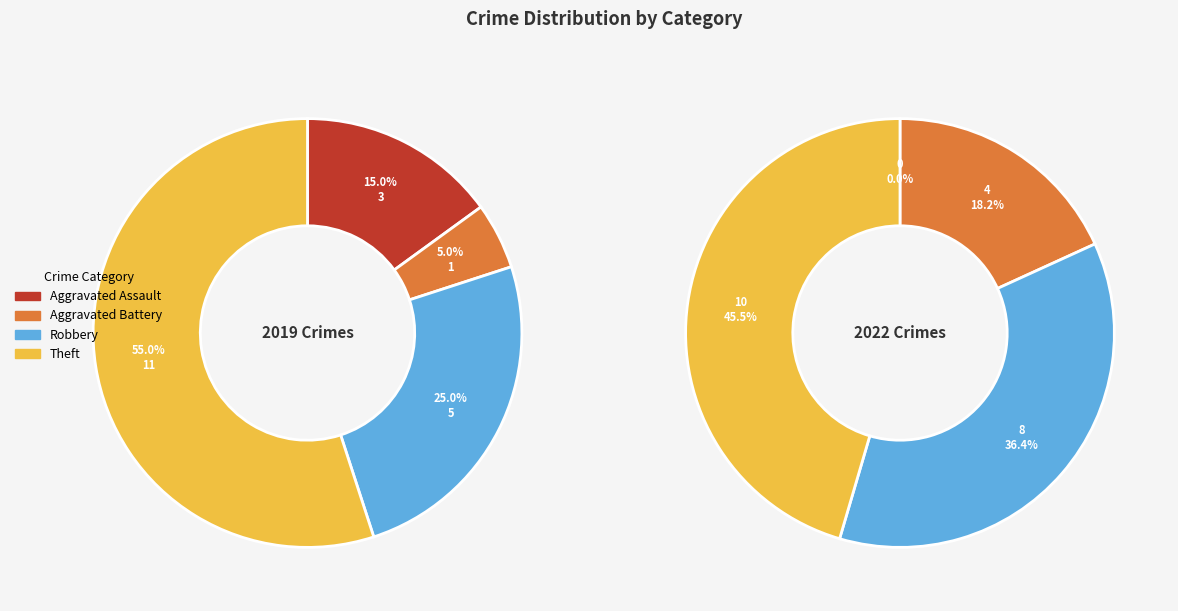

To the nearest percent, what is the difference between the 3 and 2 slice percentages?

9%